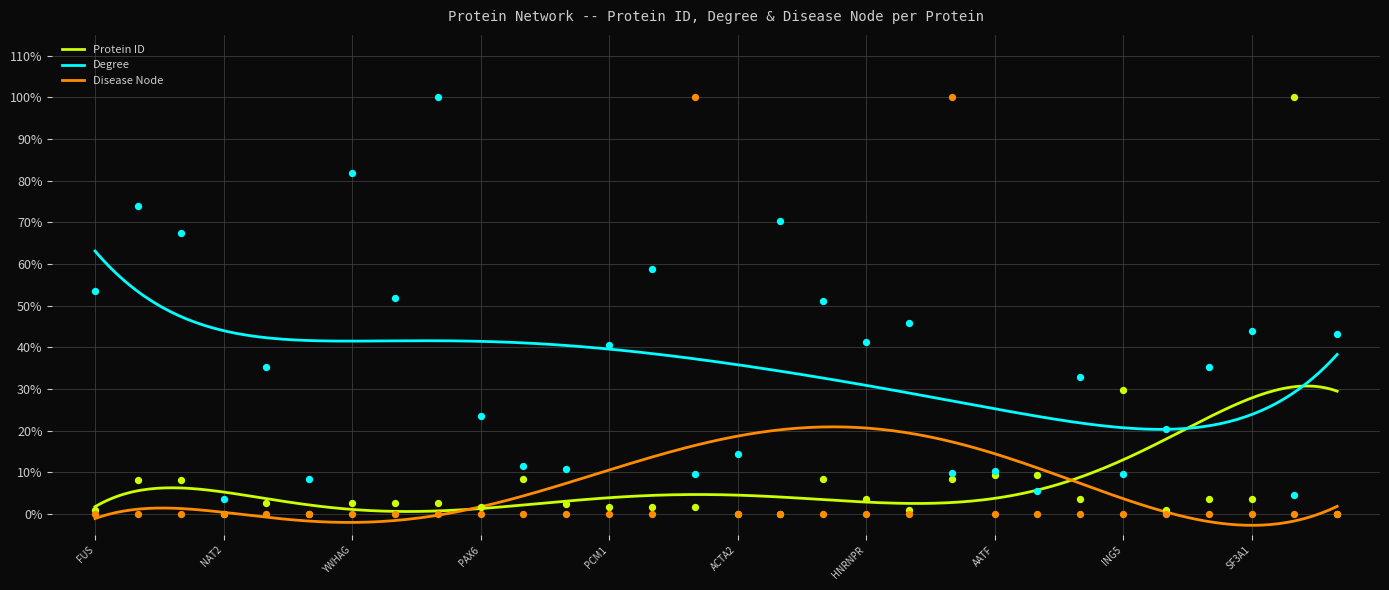

At how many categories does at least one series exceed 0?

30